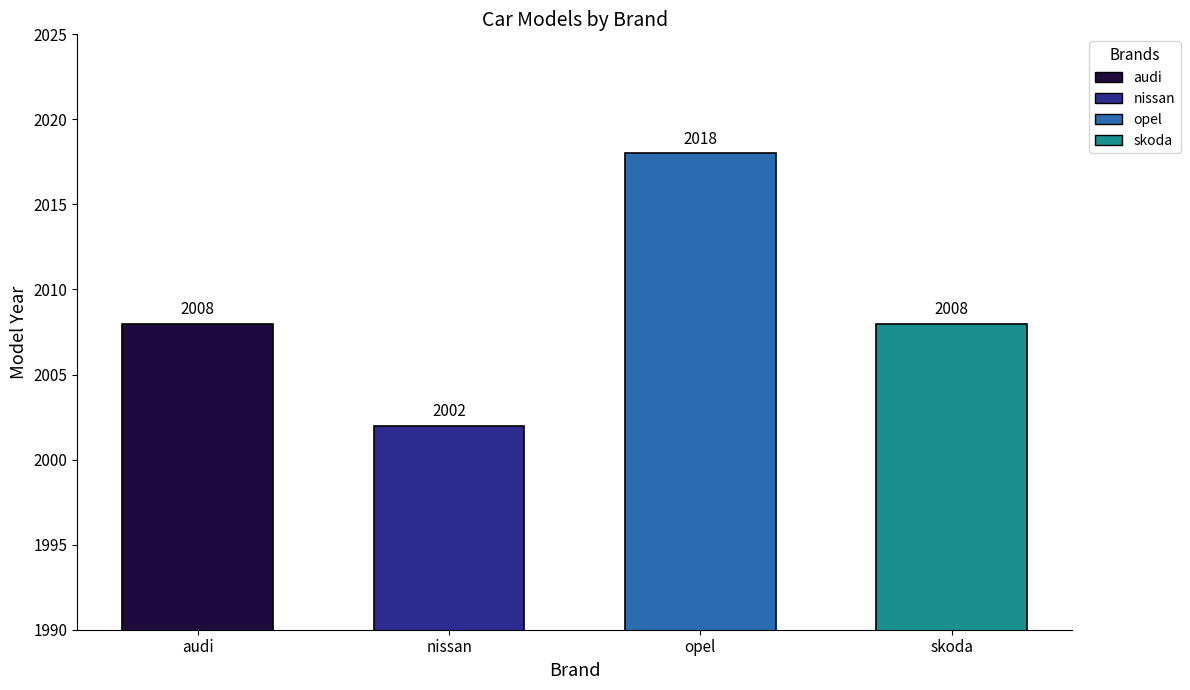

What is the difference between the second highest and minimum values?

6